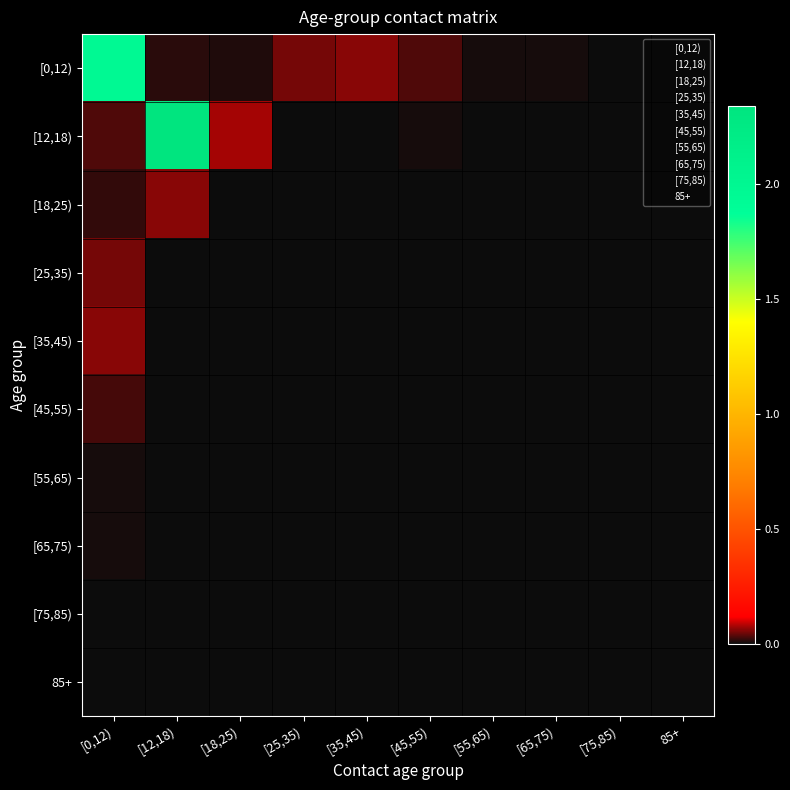

Reading left to right, extract all data points from this chart.

[0,12): [0,12)=2.0	[12,18)=0.0	[18,25)=0.0	[25,35)=0.1	[35,45)=0.1	[45,55)=0.0	[55,65)=0.0	[65,75)=0.0	[75,85)=0.0	85+=0.0
[12,18): [0,12)=0.0	[12,18)=2.3	[18,25)=0.1	[25,35)=0.0	[35,45)=0.0	[45,55)=0.0	[55,65)=0.0	[65,75)=0.0	[75,85)=0.0	85+=0.0
[18,25): [0,12)=0.0	[12,18)=0.1	[18,25)=0.0	[25,35)=0.0	[35,45)=0.0	[45,55)=0.0	[55,65)=0.0	[65,75)=0.0	[75,85)=0.0	85+=0.0
[25,35): [0,12)=0.1	[12,18)=0.0	[18,25)=0.0	[25,35)=0.0	[35,45)=0.0	[45,55)=0.0	[55,65)=0.0	[65,75)=0.0	[75,85)=0.0	85+=0.0
[35,45): [0,12)=0.1	[12,18)=0.0	[18,25)=0.0	[25,35)=0.0	[35,45)=0.0	[45,55)=0.0	[55,65)=0.0	[65,75)=0.0	[75,85)=0.0	85+=0.0
[45,55): [0,12)=0.0	[12,18)=0.0	[18,25)=0.0	[25,35)=0.0	[35,45)=0.0	[45,55)=0.0	[55,65)=0.0	[65,75)=0.0	[75,85)=0.0	85+=0.0
[55,65): [0,12)=0.0	[12,18)=0.0	[18,25)=0.0	[25,35)=0.0	[35,45)=0.0	[45,55)=0.0	[55,65)=0.0	[65,75)=0.0	[75,85)=0.0	85+=0.0
[65,75): [0,12)=0.0	[12,18)=0.0	[18,25)=0.0	[25,35)=0.0	[35,45)=0.0	[45,55)=0.0	[55,65)=0.0	[65,75)=0.0	[75,85)=0.0	85+=0.0
[75,85): [0,12)=0.0	[12,18)=0.0	[18,25)=0.0	[25,35)=0.0	[35,45)=0.0	[45,55)=0.0	[55,65)=0.0	[65,75)=0.0	[75,85)=0.0	85+=0.0
85+: [0,12)=0.0	[12,18)=0.0	[18,25)=0.0	[25,35)=0.0	[35,45)=0.0	[45,55)=0.0	[55,65)=0.0	[65,75)=0.0	[75,85)=0.0	85+=0.0